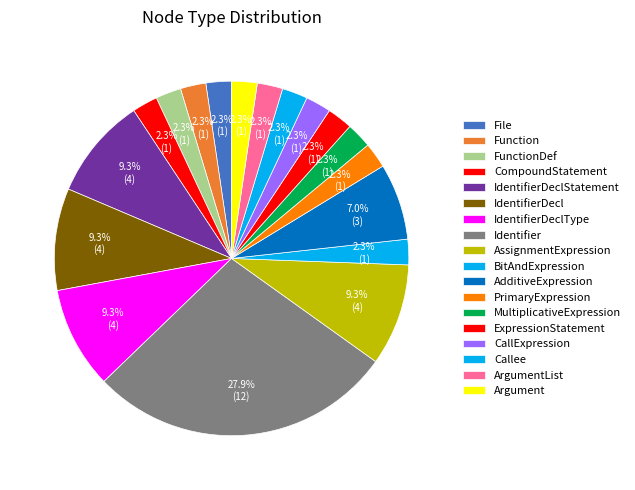

To the nearest percent, what portion does MultiplicativeExpression represent?

2%